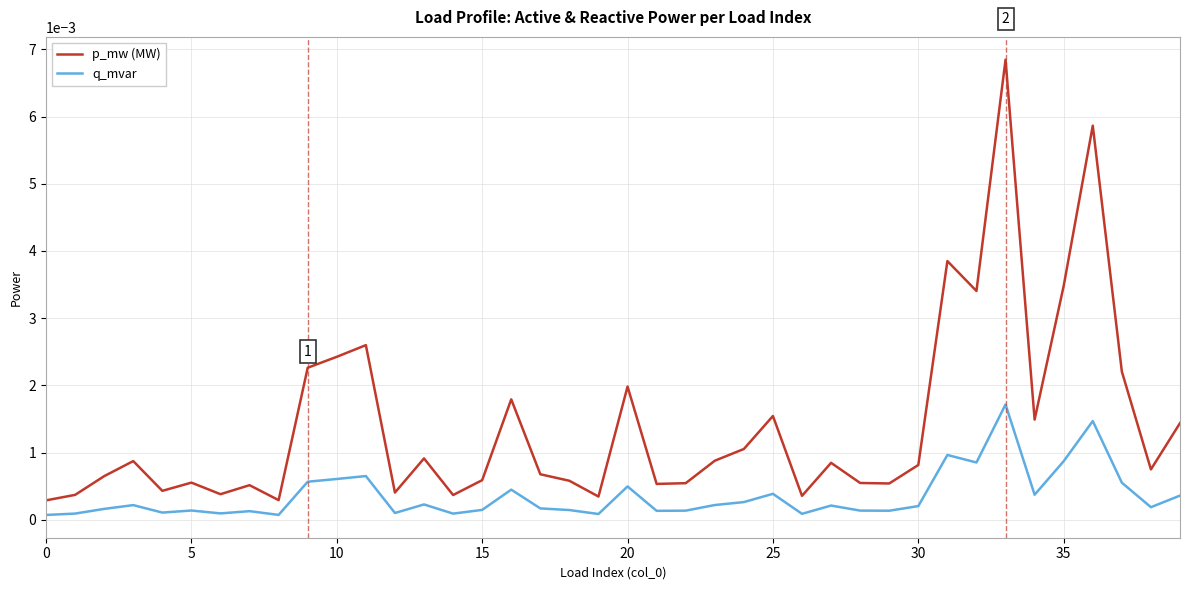

Which series has the largest total across all categories?

p_mw (MW)